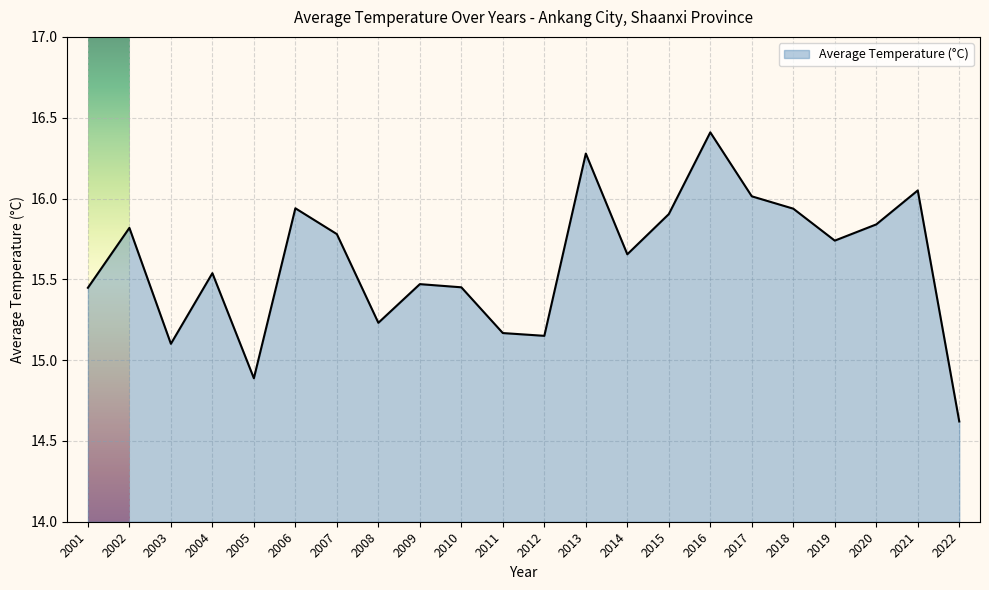

True or false: the data shows 15.8 at 2020.

True